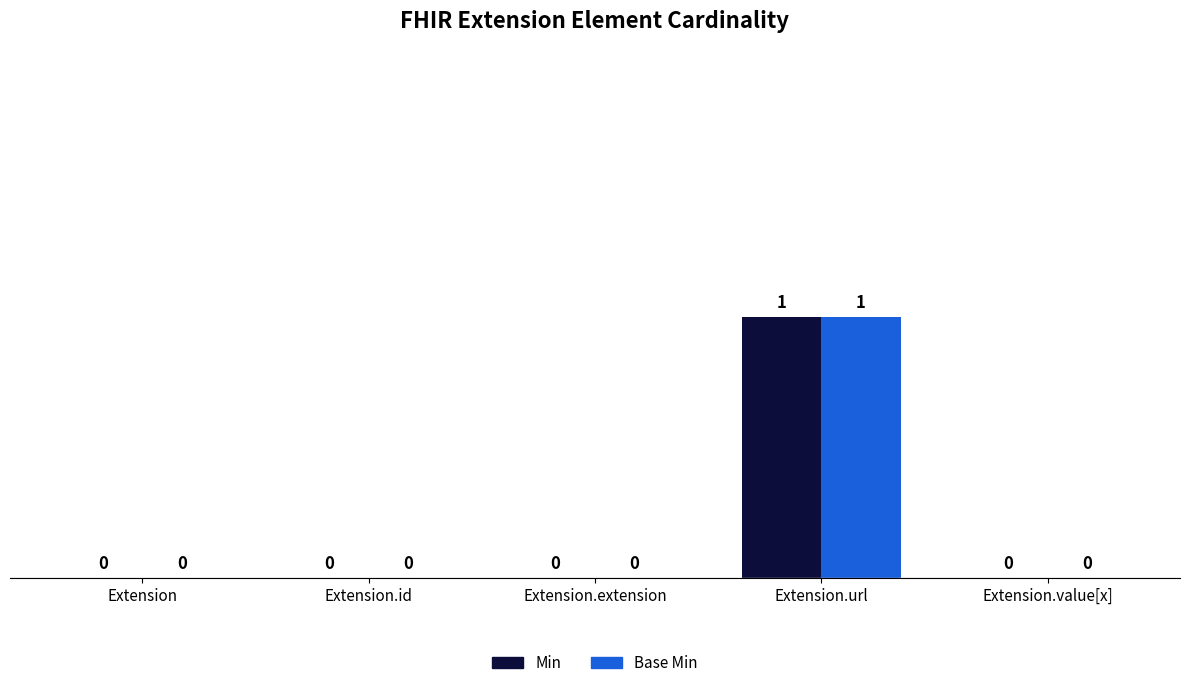

Does the chart contain stacked bars?

No